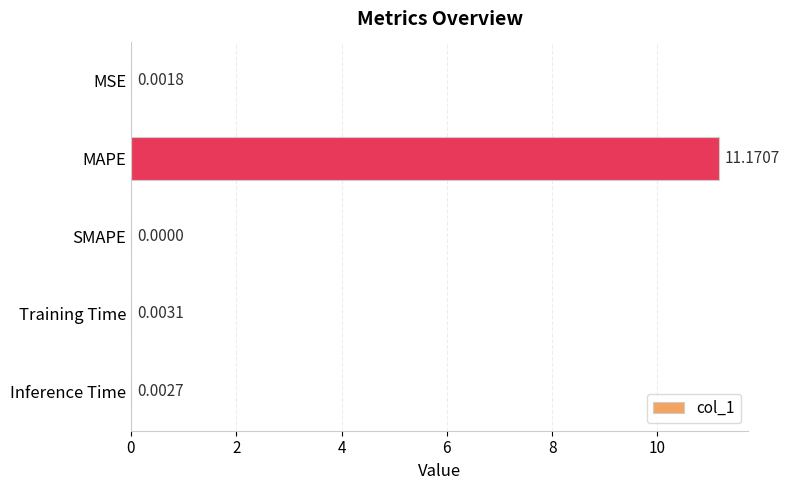

Which label corresponds to the largest value in the chart?

MAPE